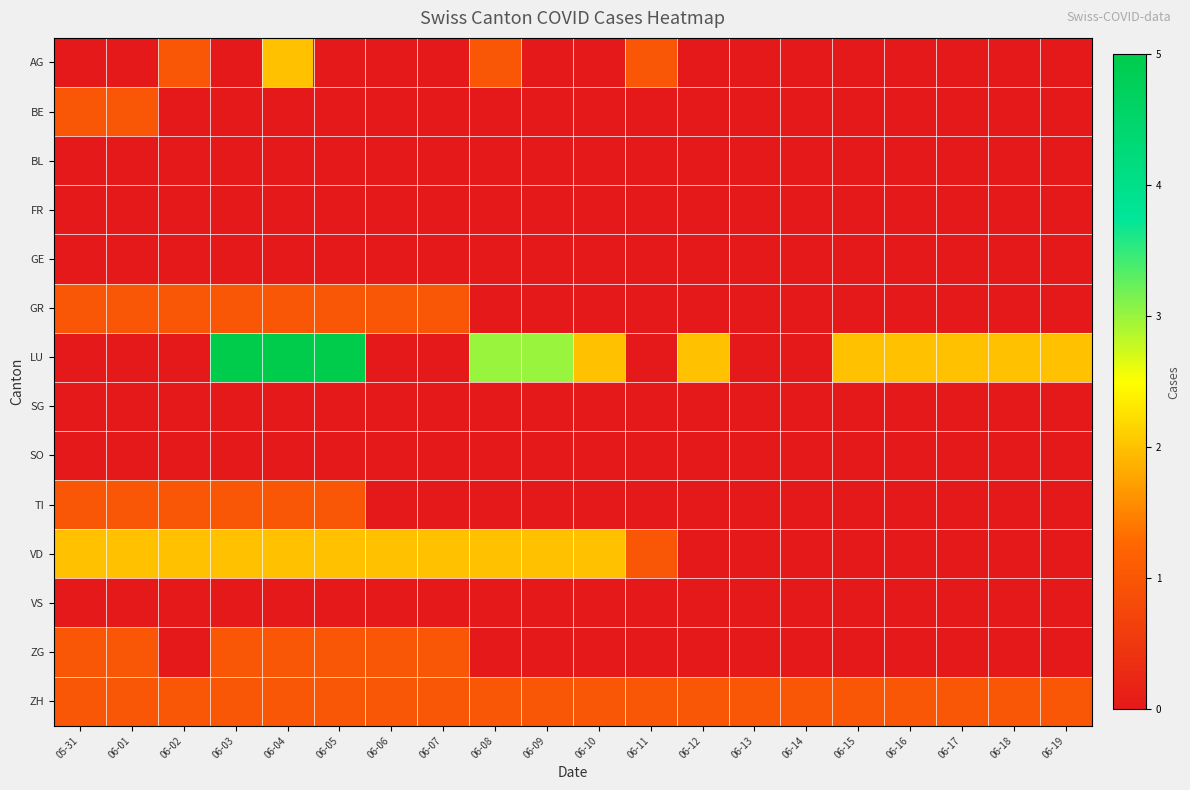

Reading left to right, extract all data points from this chart.

AG: 05-31=0	06-01=0	06-02=1	06-03=0	06-04=2	06-05=0	06-06=0	06-07=0	06-08=1	06-09=0	06-10=0	06-11=1	06-12=0	06-13=0	06-14=0	06-15=0	06-16=0	06-17=0	06-18=0	06-19=0
BE: 05-31=1	06-01=1	06-02=0	06-03=0	06-04=0	06-05=0	06-06=0	06-07=0	06-08=0	06-09=0	06-10=0	06-11=0	06-12=0	06-13=0	06-14=0	06-15=0	06-16=0	06-17=0	06-18=0	06-19=0
BL: 05-31=0	06-01=0	06-02=0	06-03=0	06-04=0	06-05=0	06-06=0	06-07=0	06-08=0	06-09=0	06-10=0	06-11=0	06-12=0	06-13=0	06-14=0	06-15=0	06-16=0	06-17=0	06-18=0	06-19=0
FR: 05-31=0	06-01=0	06-02=0	06-03=0	06-04=0	06-05=0	06-06=0	06-07=0	06-08=0	06-09=0	06-10=0	06-11=0	06-12=0	06-13=0	06-14=0	06-15=0	06-16=0	06-17=0	06-18=0	06-19=0
GE: 05-31=0	06-01=0	06-02=0	06-03=0	06-04=0	06-05=0	06-06=0	06-07=0	06-08=0	06-09=0	06-10=0	06-11=0	06-12=0	06-13=0	06-14=0	06-15=0	06-16=0	06-17=0	06-18=0	06-19=0
GR: 05-31=1	06-01=1	06-02=1	06-03=1	06-04=1	06-05=1	06-06=1	06-07=1	06-08=0	06-09=0	06-10=0	06-11=0	06-12=0	06-13=0	06-14=0	06-15=0	06-16=0	06-17=0	06-18=0	06-19=0
LU: 05-31=0	06-01=0	06-02=0	06-03=5	06-04=5	06-05=5	06-06=0	06-07=0	06-08=3	06-09=3	06-10=2	06-11=0	06-12=2	06-13=0	06-14=0	06-15=2	06-16=2	06-17=2	06-18=2	06-19=2
SG: 05-31=0	06-01=0	06-02=0	06-03=0	06-04=0	06-05=0	06-06=0	06-07=0	06-08=0	06-09=0	06-10=0	06-11=0	06-12=0	06-13=0	06-14=0	06-15=0	06-16=0	06-17=0	06-18=0	06-19=0
SO: 05-31=0	06-01=0	06-02=0	06-03=0	06-04=0	06-05=0	06-06=0	06-07=0	06-08=0	06-09=0	06-10=0	06-11=0	06-12=0	06-13=0	06-14=0	06-15=0	06-16=0	06-17=0	06-18=0	06-19=0
TI: 05-31=1	06-01=1	06-02=1	06-03=1	06-04=1	06-05=1	06-06=0	06-07=0	06-08=0	06-09=0	06-10=0	06-11=0	06-12=0	06-13=0	06-14=0	06-15=0	06-16=0	06-17=0	06-18=0	06-19=0
VD: 05-31=2	06-01=2	06-02=2	06-03=2	06-04=2	06-05=2	06-06=2	06-07=2	06-08=2	06-09=2	06-10=2	06-11=1	06-12=0	06-13=0	06-14=0	06-15=0	06-16=0	06-17=0	06-18=0	06-19=0
VS: 05-31=0	06-01=0	06-02=0	06-03=0	06-04=0	06-05=0	06-06=0	06-07=0	06-08=0	06-09=0	06-10=0	06-11=0	06-12=0	06-13=0	06-14=0	06-15=0	06-16=0	06-17=0	06-18=0	06-19=0
ZG: 05-31=1	06-01=1	06-02=0	06-03=1	06-04=1	06-05=1	06-06=1	06-07=1	06-08=0	06-09=0	06-10=0	06-11=0	06-12=0	06-13=0	06-14=0	06-15=0	06-16=0	06-17=0	06-18=0	06-19=0
ZH: 05-31=1	06-01=1	06-02=1	06-03=1	06-04=1	06-05=1	06-06=1	06-07=1	06-08=1	06-09=1	06-10=1	06-11=1	06-12=1	06-13=1	06-14=1	06-15=1	06-16=1	06-17=1	06-18=1	06-19=1